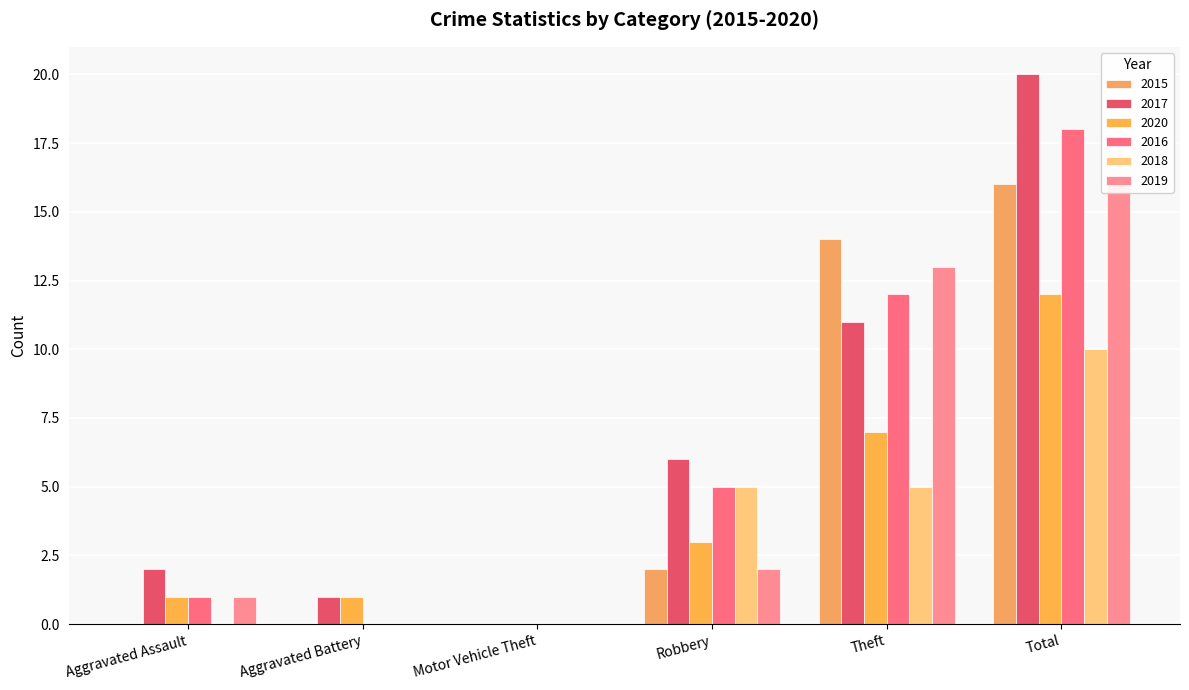

Does the chart contain any negative values?

No